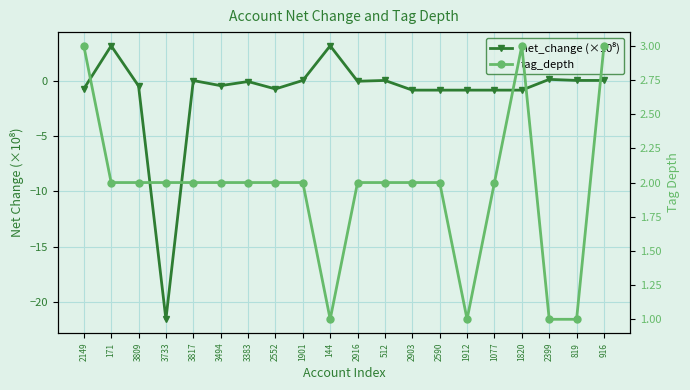

Where do tag_depth and net_change (×10⁸) first cross each other?

2149 and 171